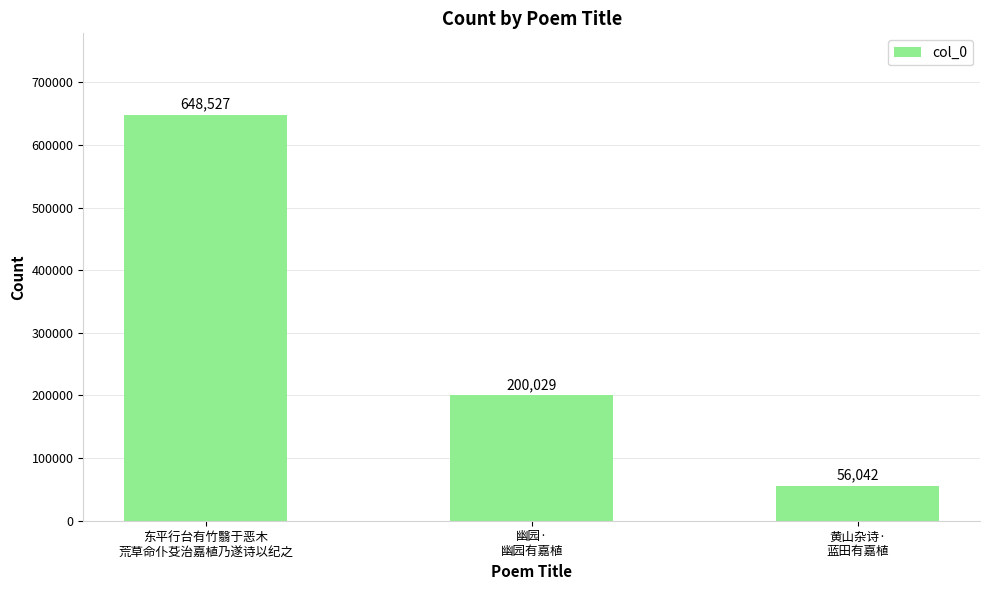

List the labels in order of value, largest first.

东平行台有竹翳于恶木
荒草命仆芟治嘉植乃遂诗以纪之, 幽园·
幽园有嘉植, 黄山杂诗·
蓝田有嘉植